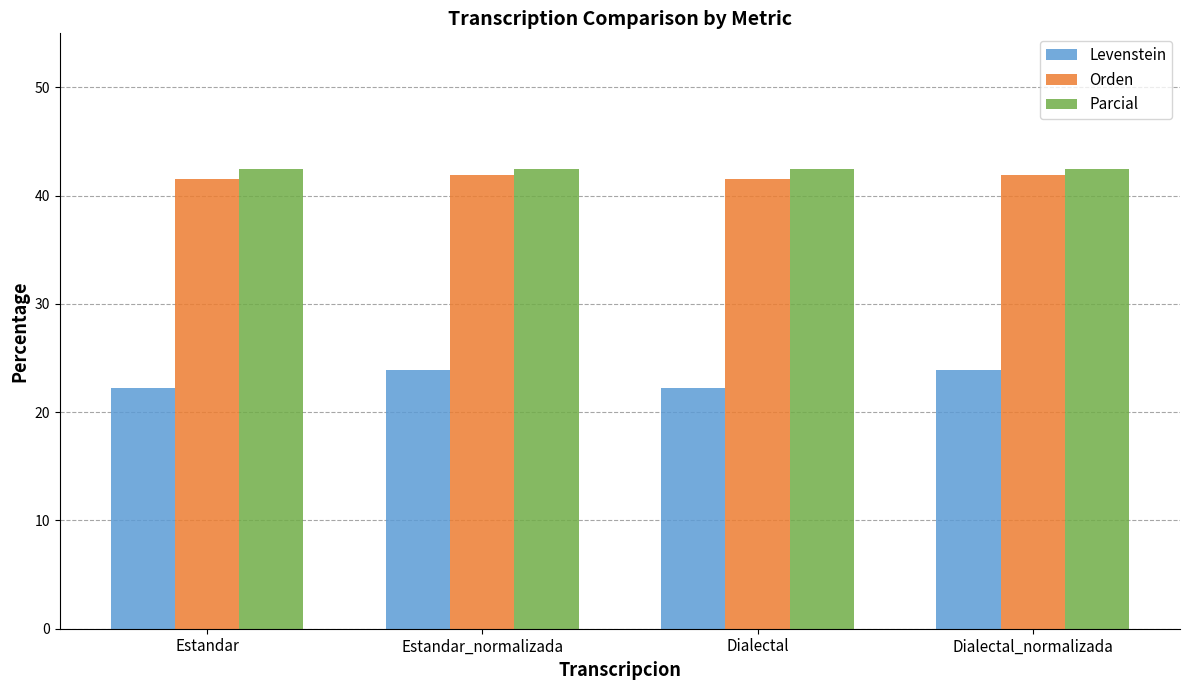

What is the average value of the Parcial series?

42.5